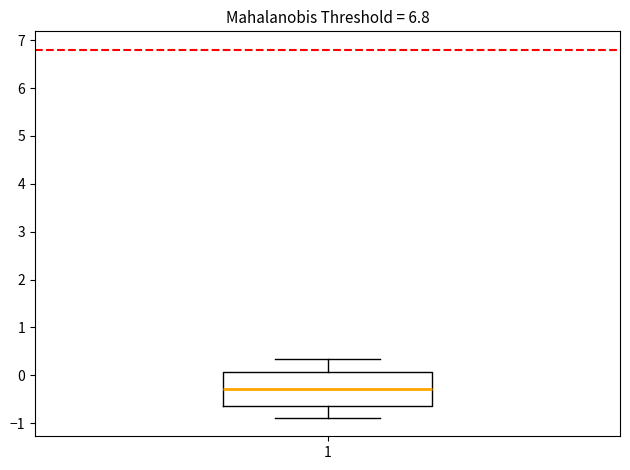

Transcribe this box plot: give where the median line is, the range the box spans, and where the two whiskers end, as read against the y-axis. The values are not printed on the chart, so give them approximately, as read against the axis.

median -0.3, box -0.6 to 0.1, whiskers -0.9 to 0.4